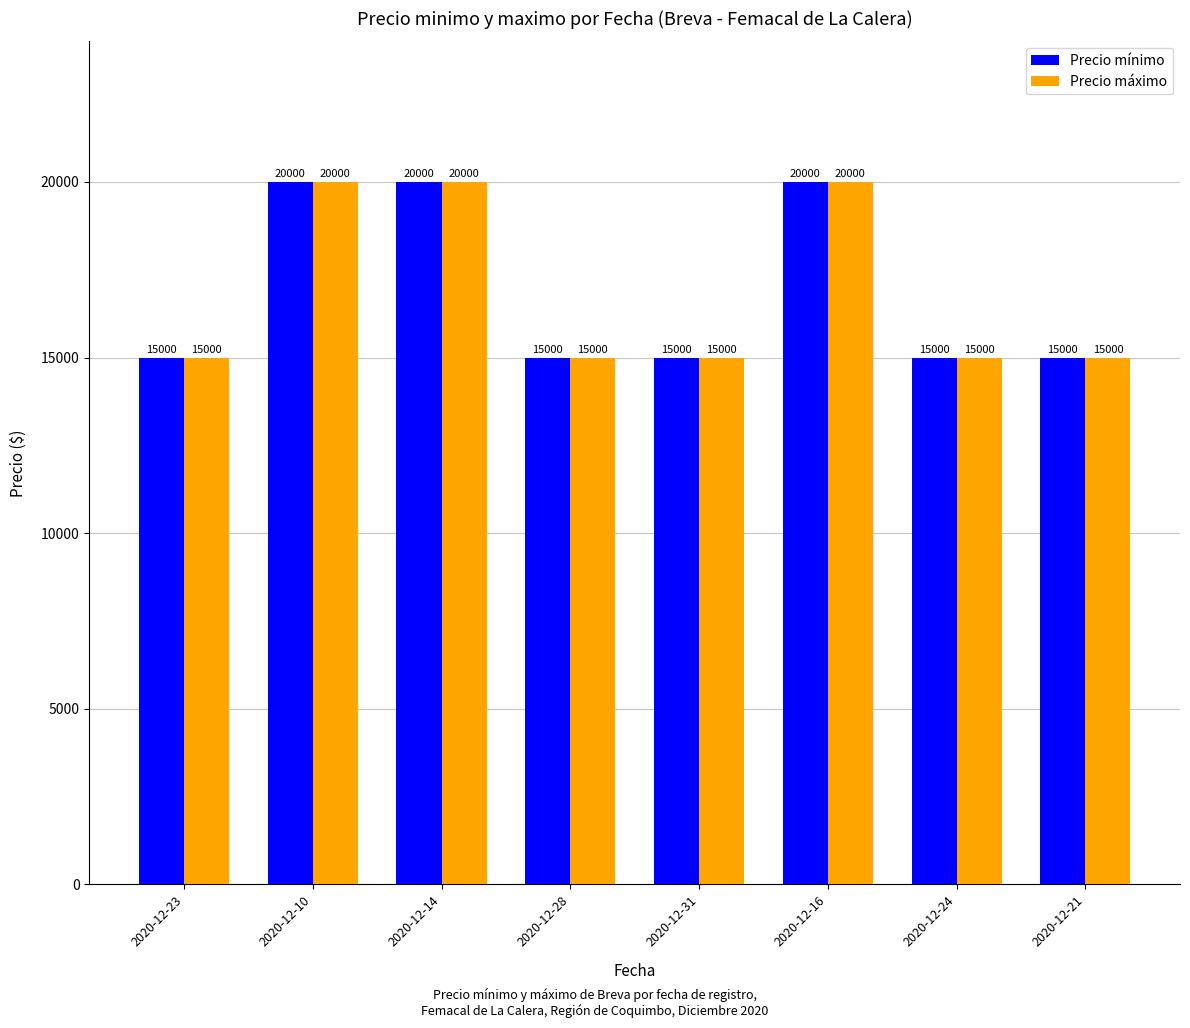

What is the difference between the second highest and minimum values in the Precio máximo series?

5000